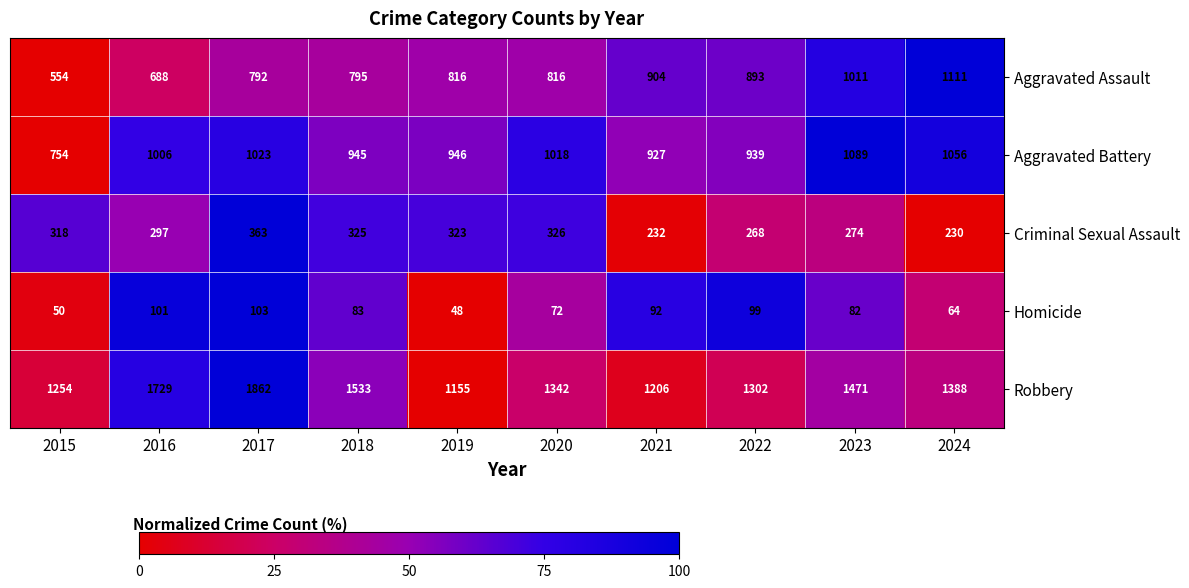

At which label is Criminal Sexual Assault closest to 296?

2016